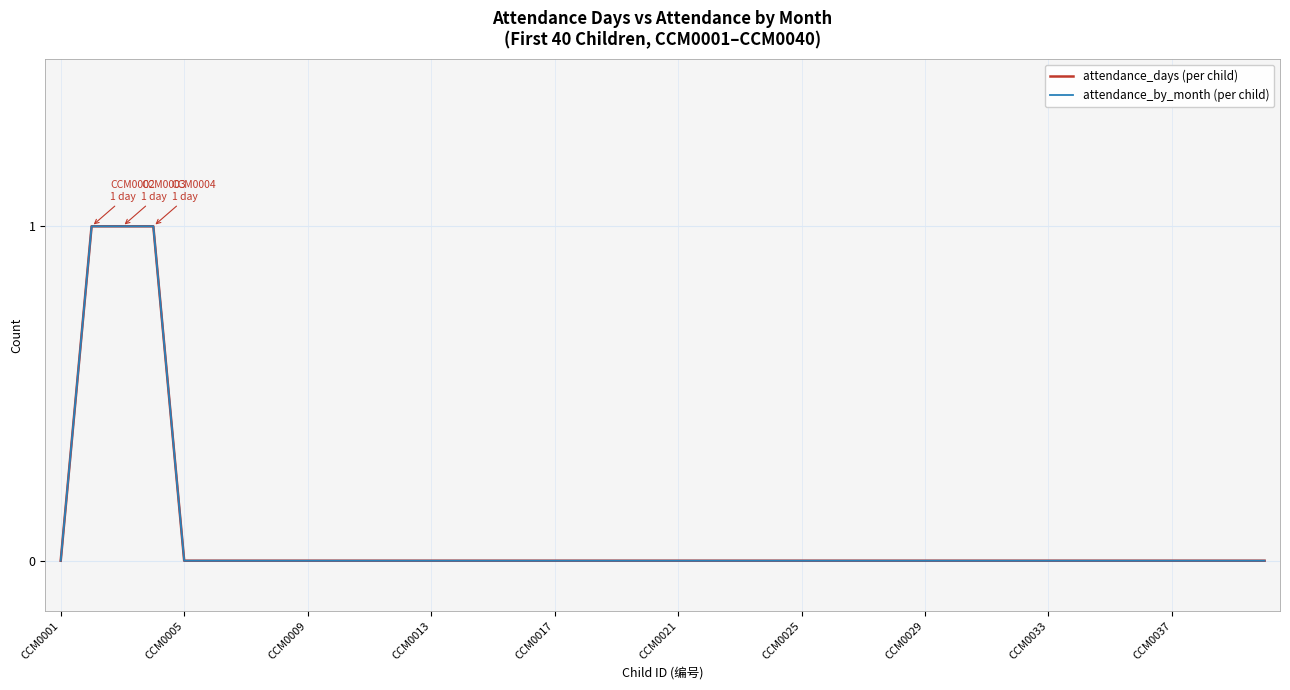

Which category has the lowest value in the attendance_days (per child) series?

CCM0001